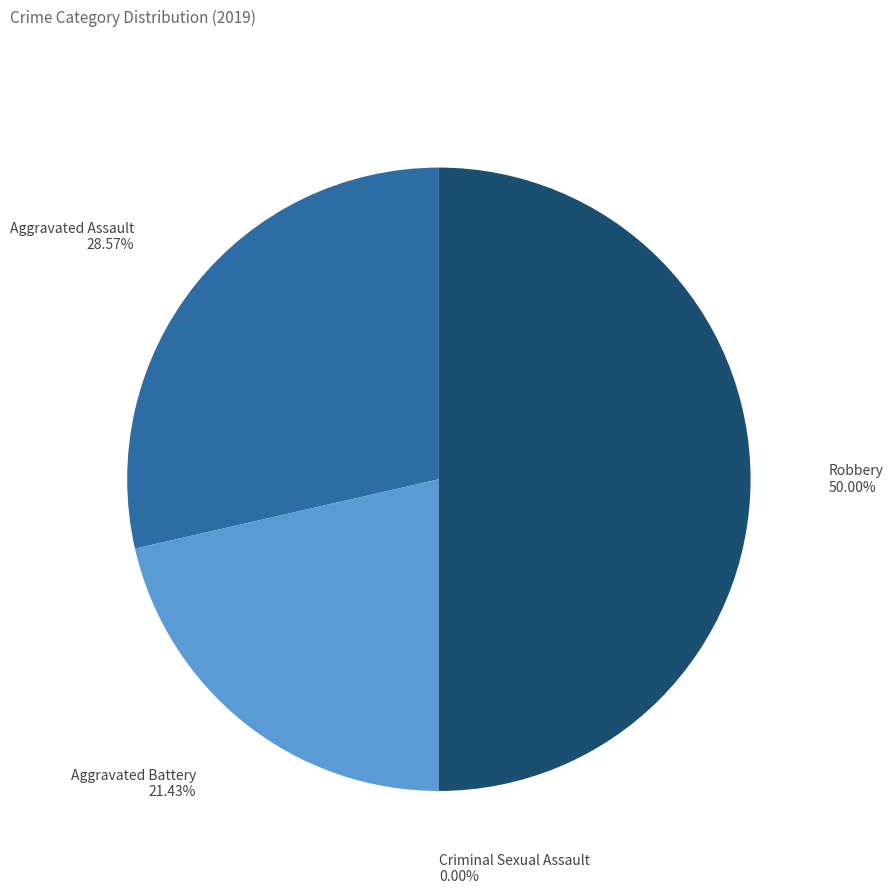

Is there any slice that represents more than half of the pie?

No